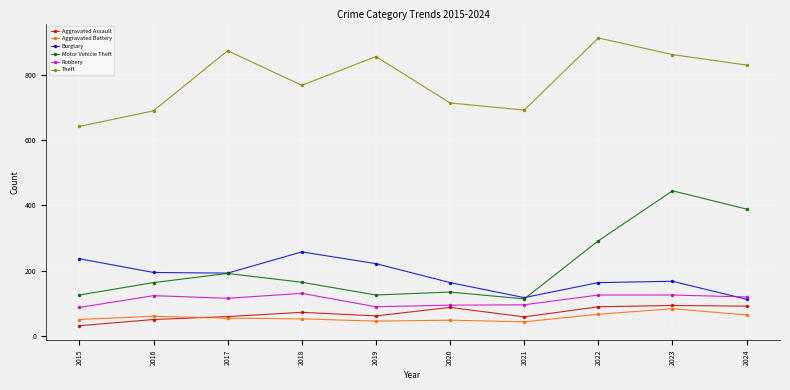

Count the number of data series in this chart.

6